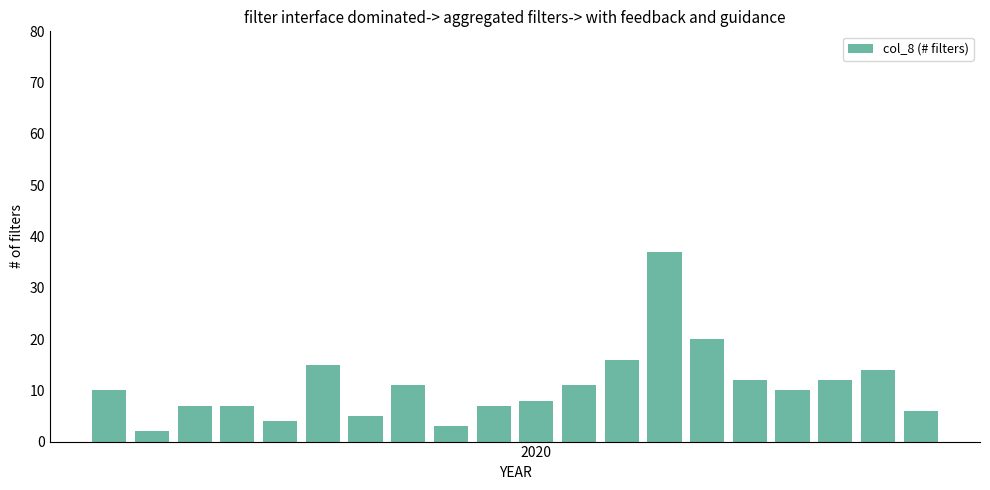

What is the difference between the second highest and minimum values?

18